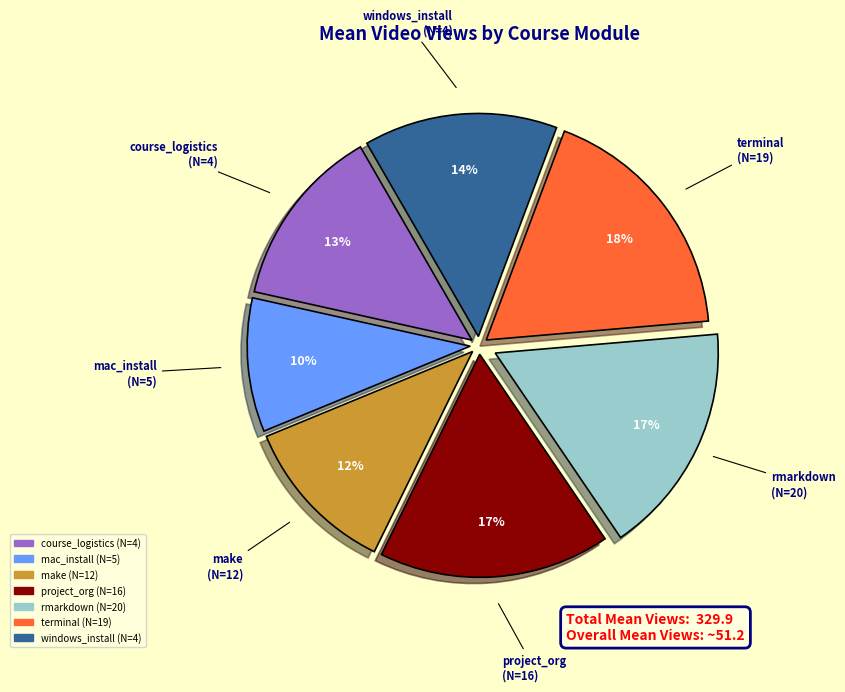

Do terminal and course_logistics together represent more than half of the pie?

No